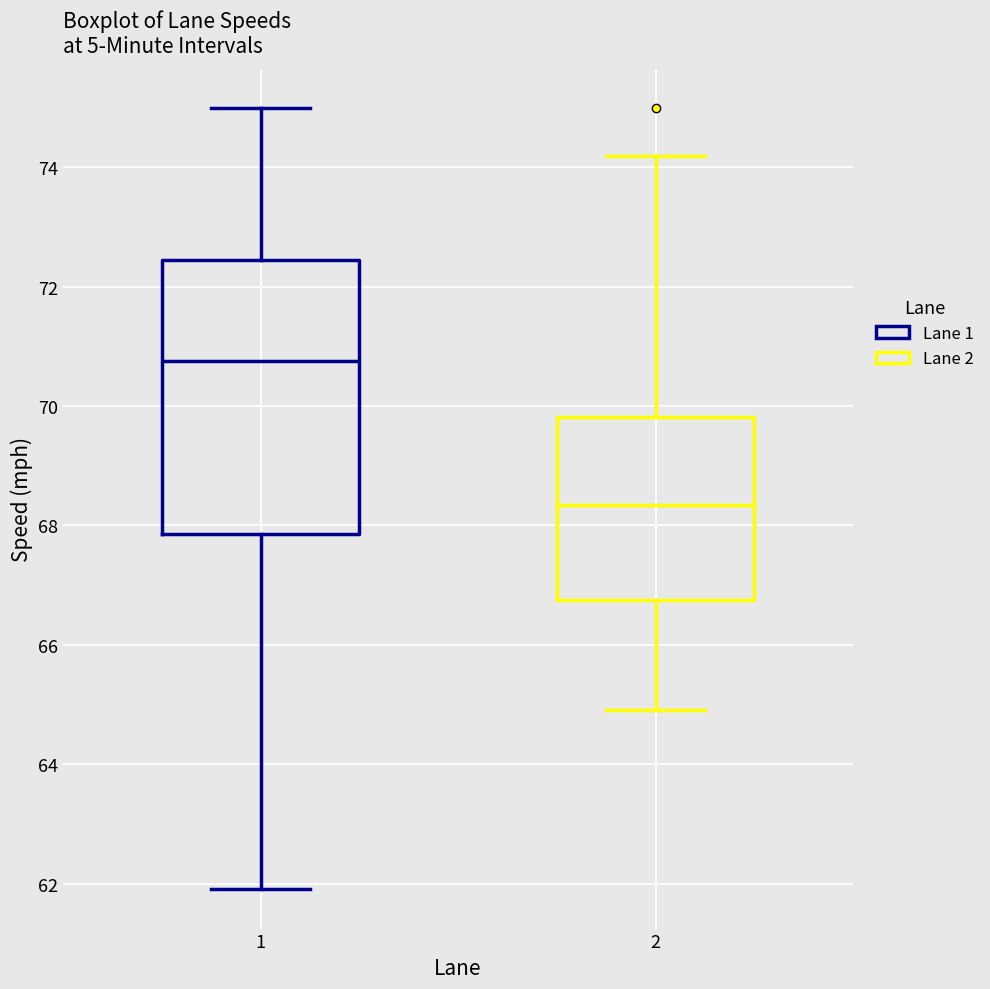

Comparing the boxes themselves (not the whiskers), which one is the tallest?

1